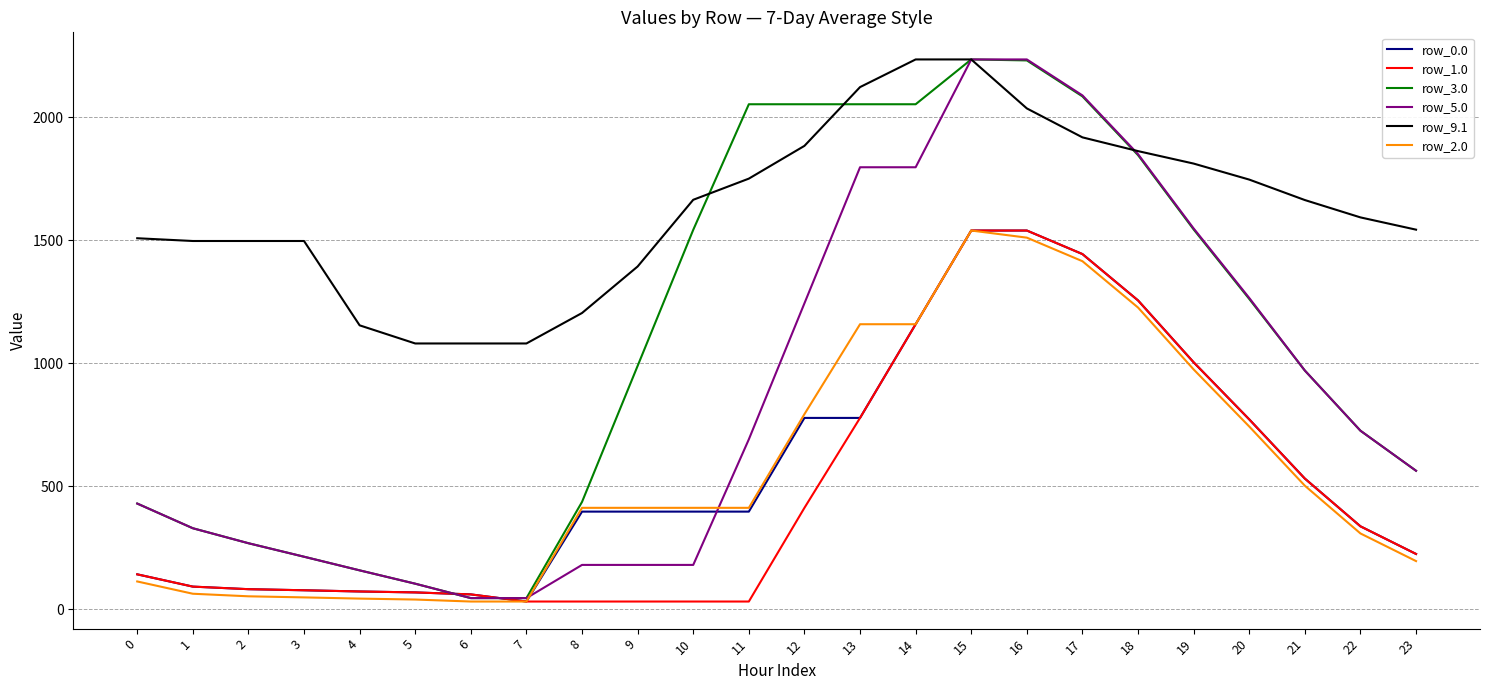

What is the total value across all series at 1?

2400.7